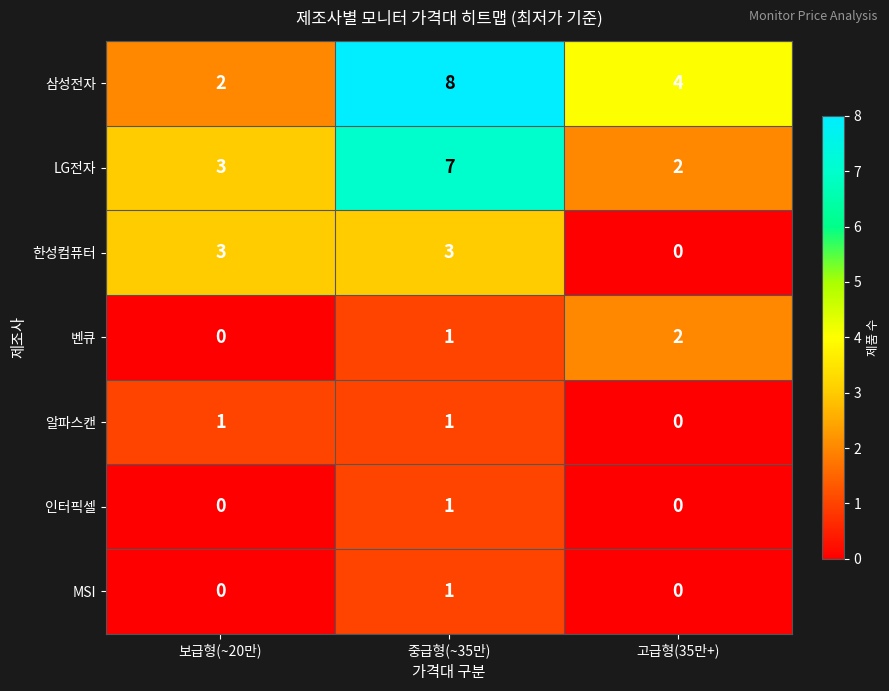

Which series has the widest spread of values?

삼성전자